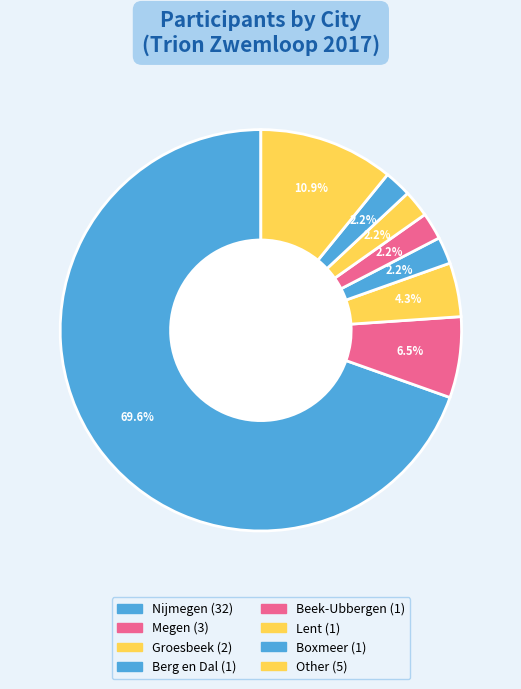

How many slices are in this pie chart?

8